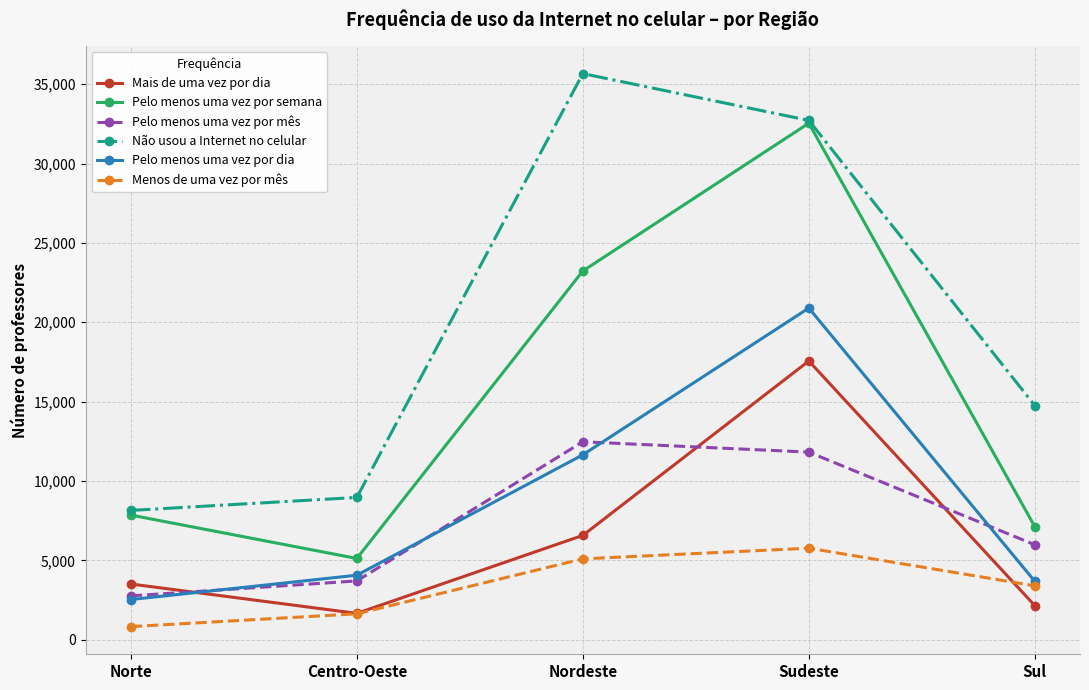

What is the label of the 5th point from the left?

Sul